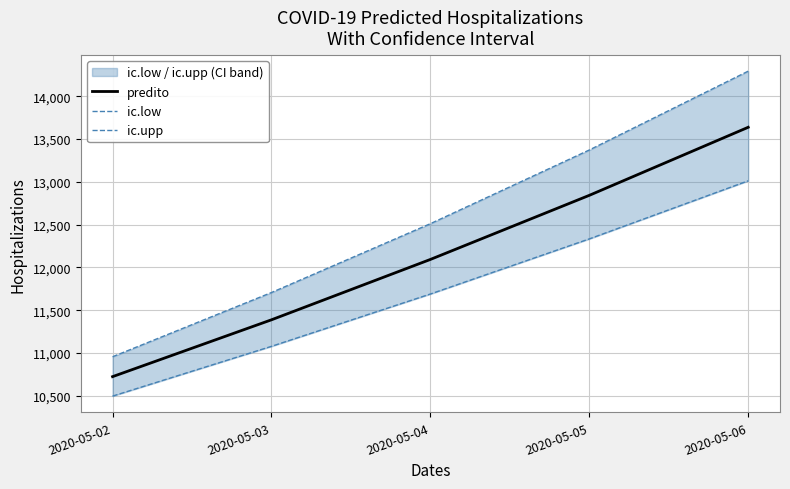

Does the chart have visible grid lines?

Yes